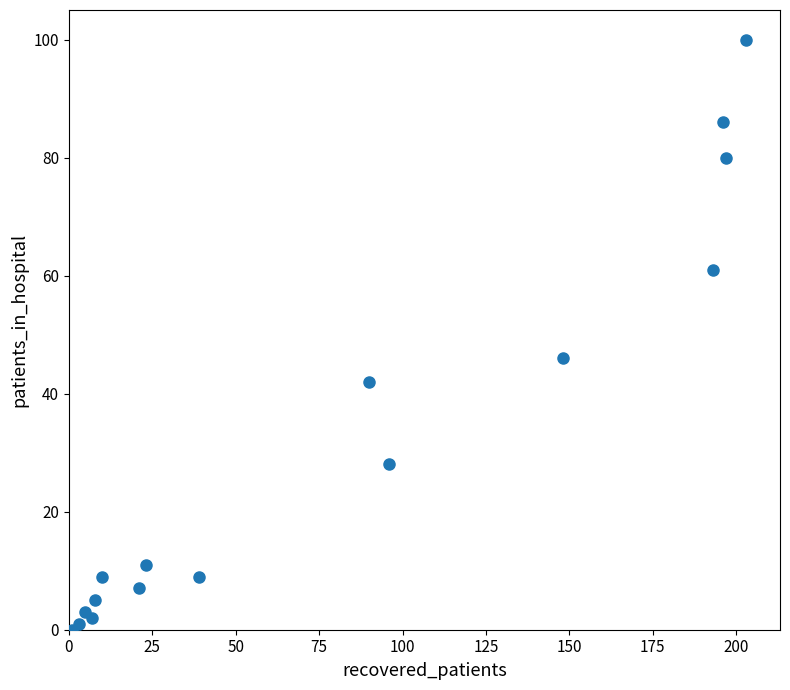

What Y value in the scatter plot is closest to 50?

46